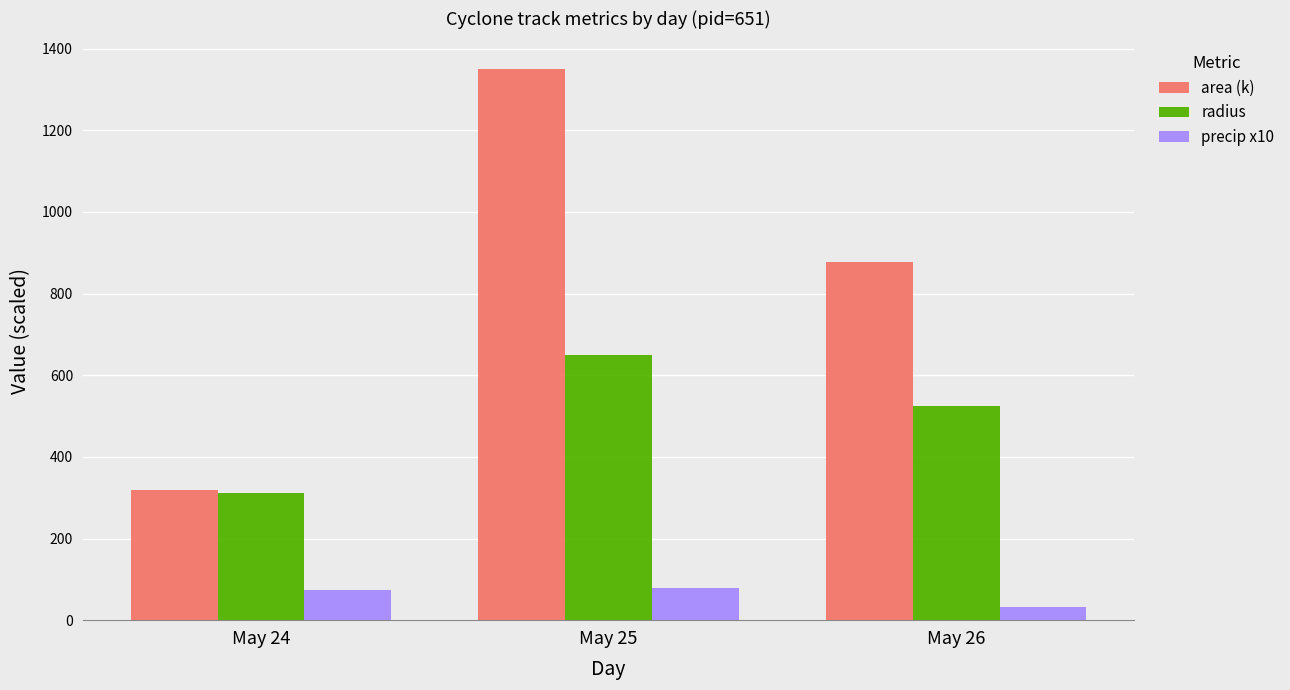

What is the sum of the area (k) values at May 24 and May 25?

1670.1